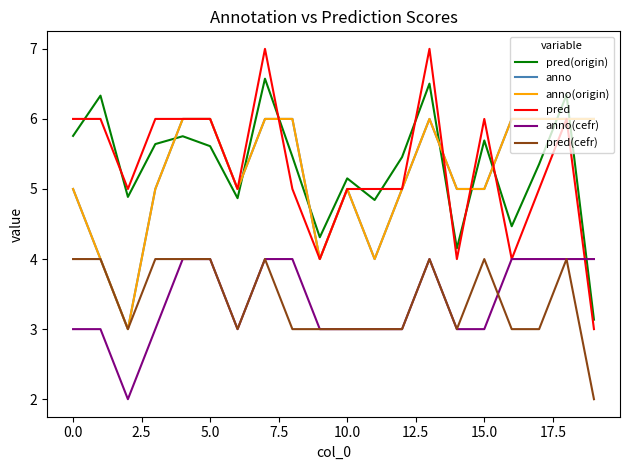

What is the label of the 17th point from the left?

16